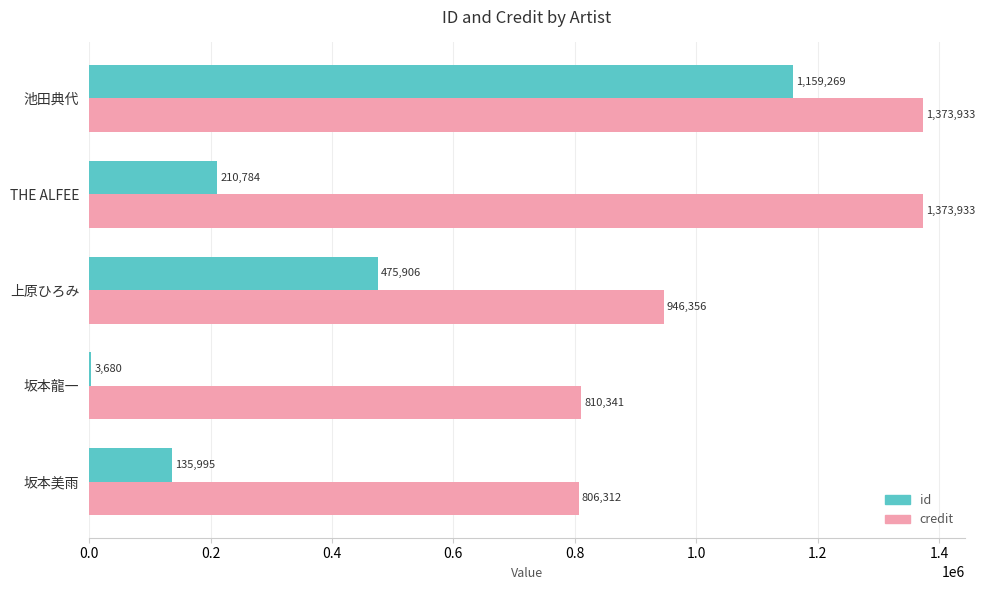

Count the number of categories in the chart.

5